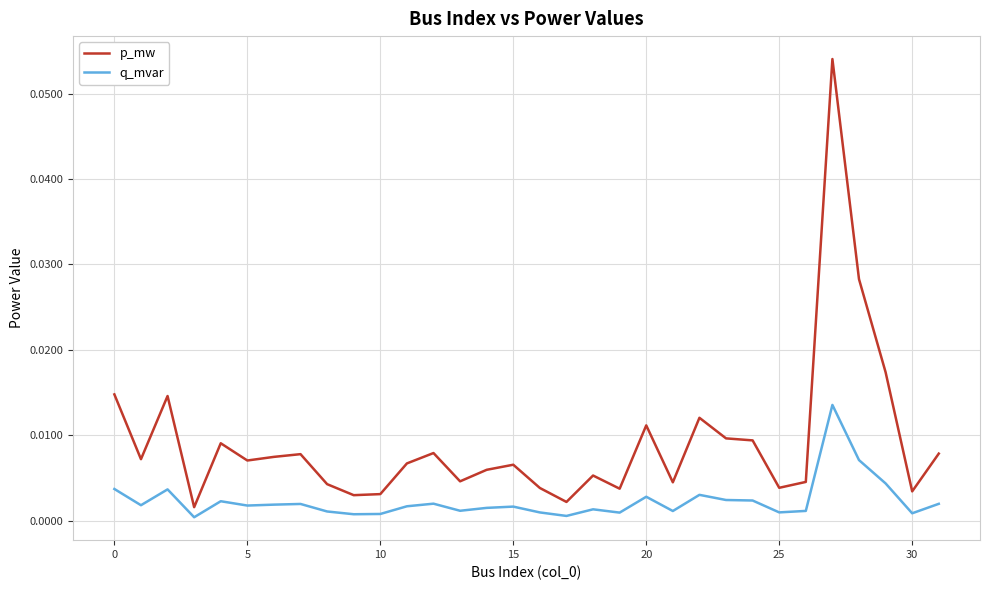

Which series has the largest range (max minus min)?

p_mw